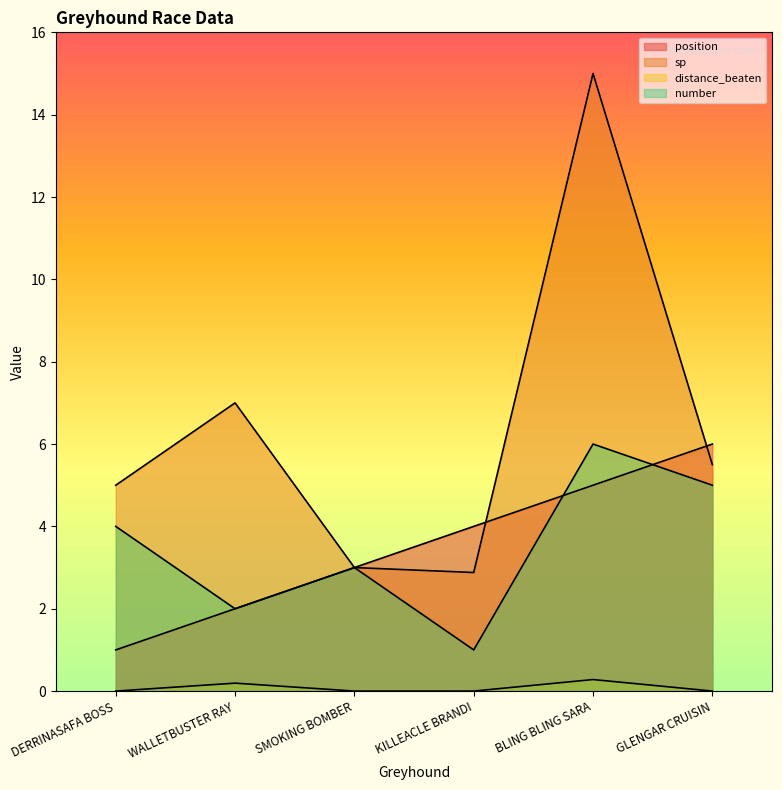

At how many categories does at least one series exceed 6?

2